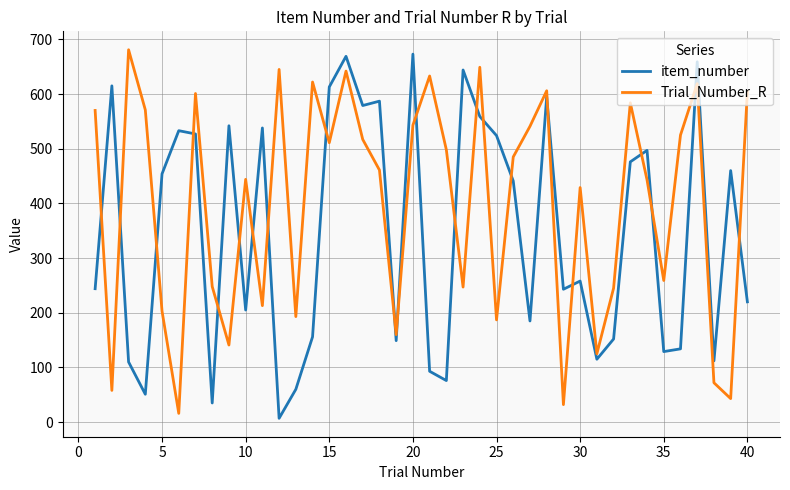

List the series in order of their overall mean, lowest first.

item_number, Trial_Number_R